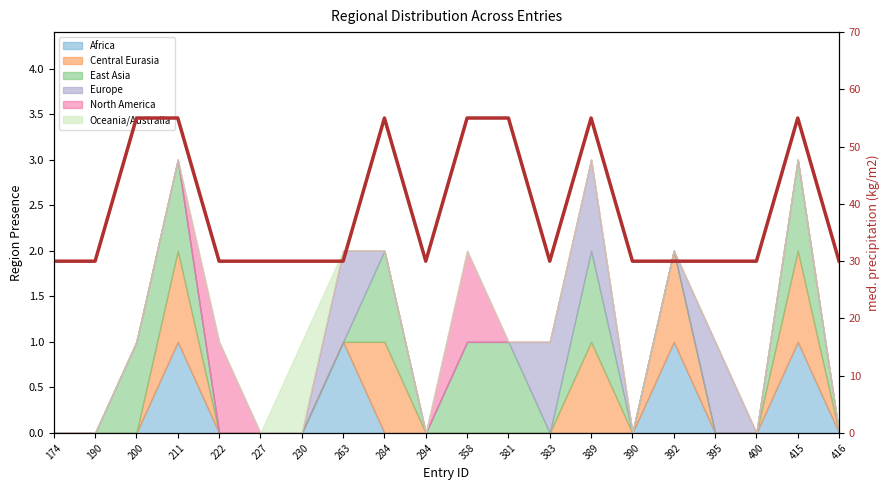

What value does the data have at 383?

30